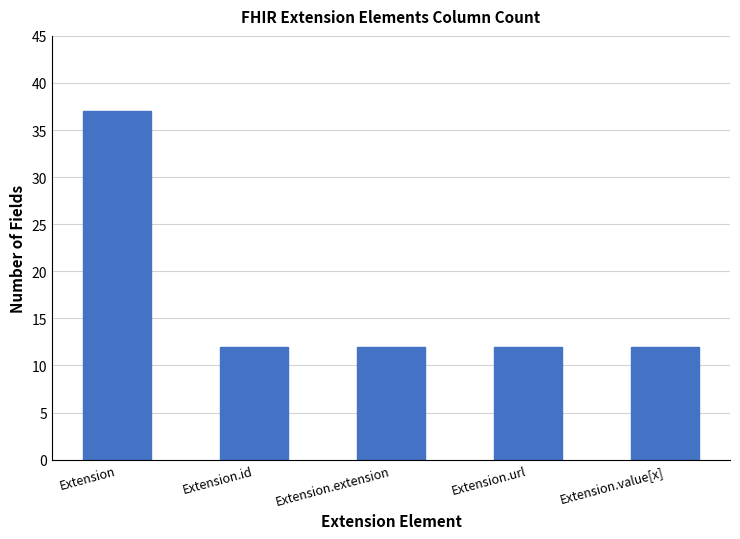

What is the label of the 4th bar from the left?

Extension.url